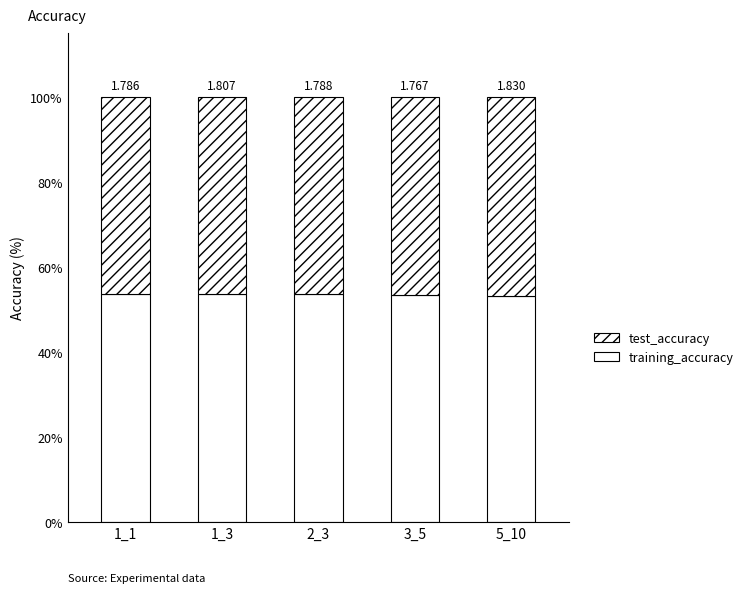

The value of training_accuracy at 2_3 is 53.6. True or false?

True